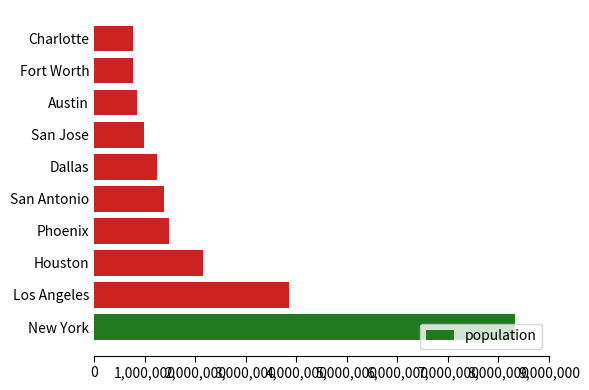

What is the average value?

2184673